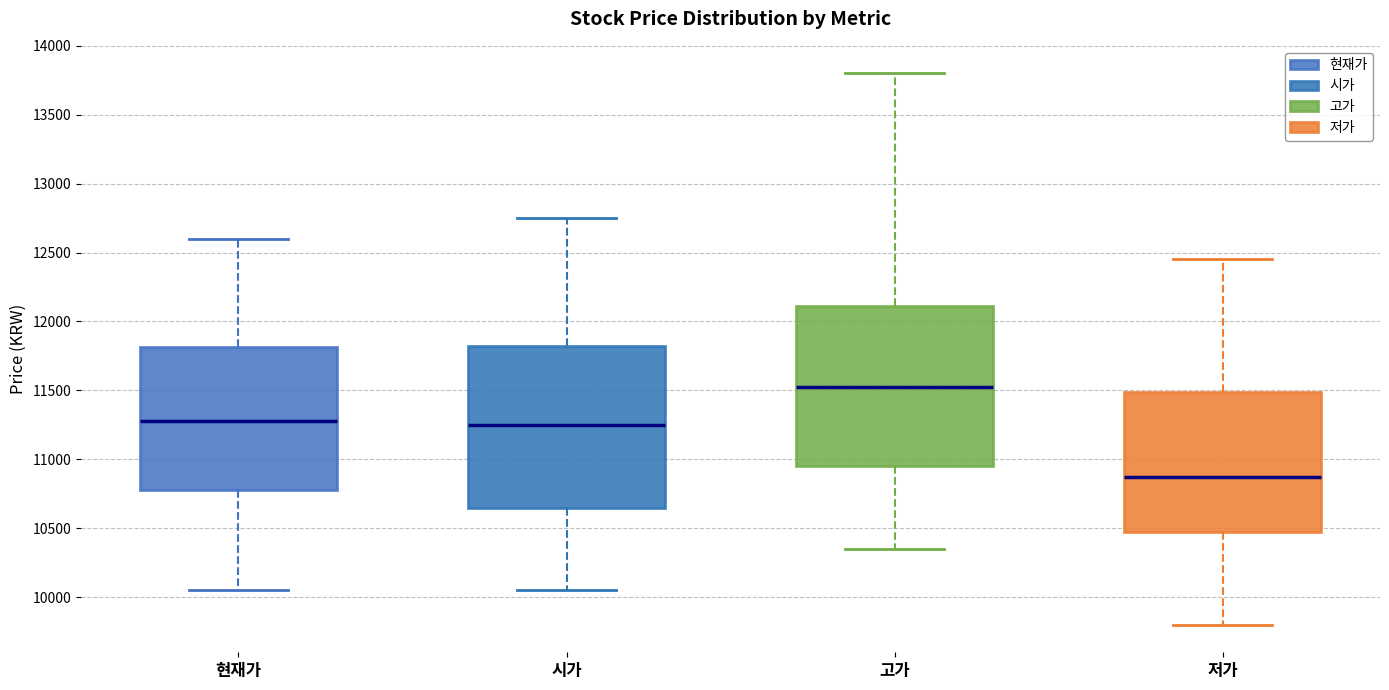

Where is the upper edge of the box for 현재가 on the y-axis? The values are not printed on the chart, so give them approximately, as read against the axis.

11800